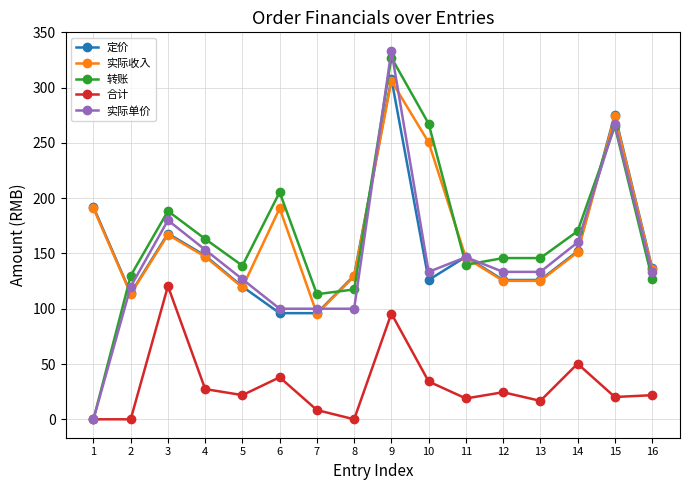

Count the number of categories in the chart.

16